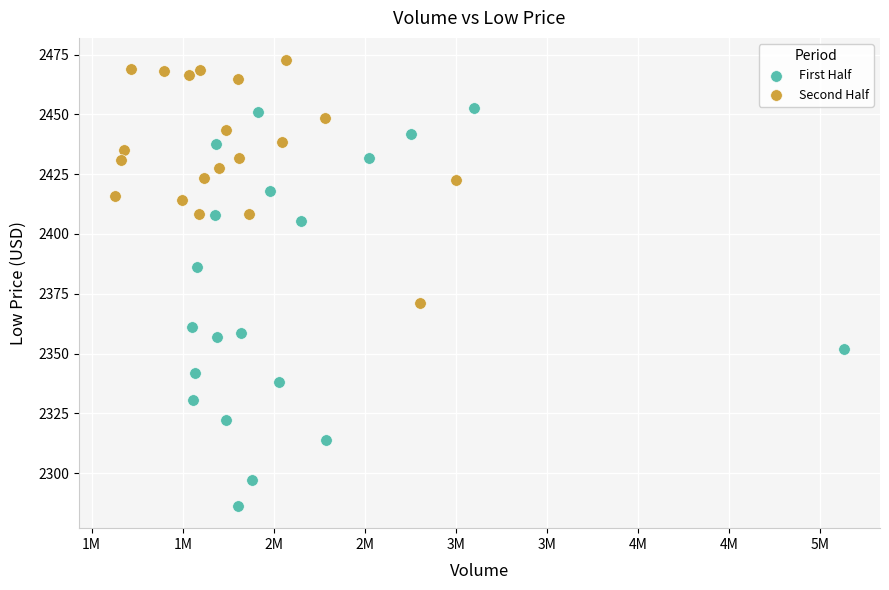

Which series contains the lowest Y value?

First Half